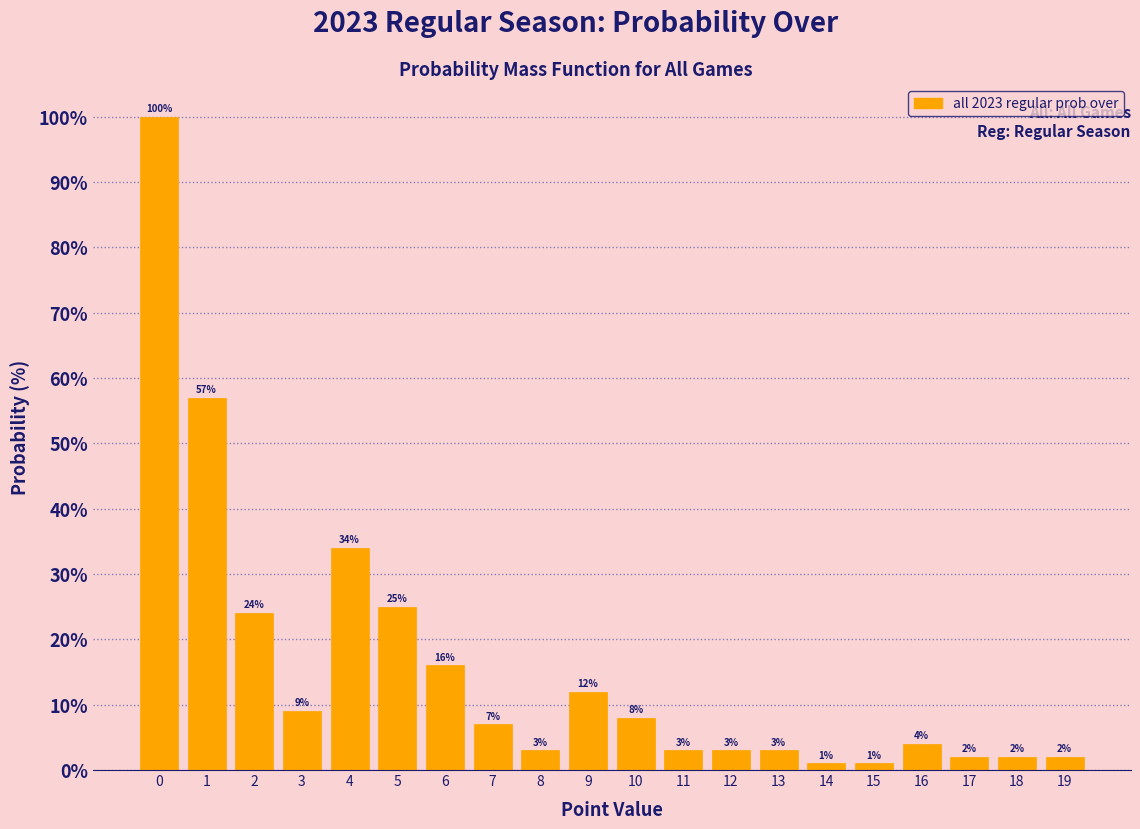

Reading left to right, what are all the values shown in this chart?

100	57	24	9	34	25	16	7	3	12	8	3	3	3	1	1	4	2	2	2